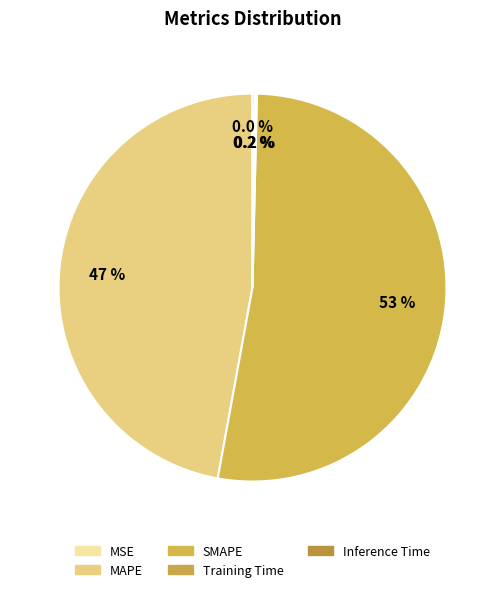

How many slices are in this pie chart?

5